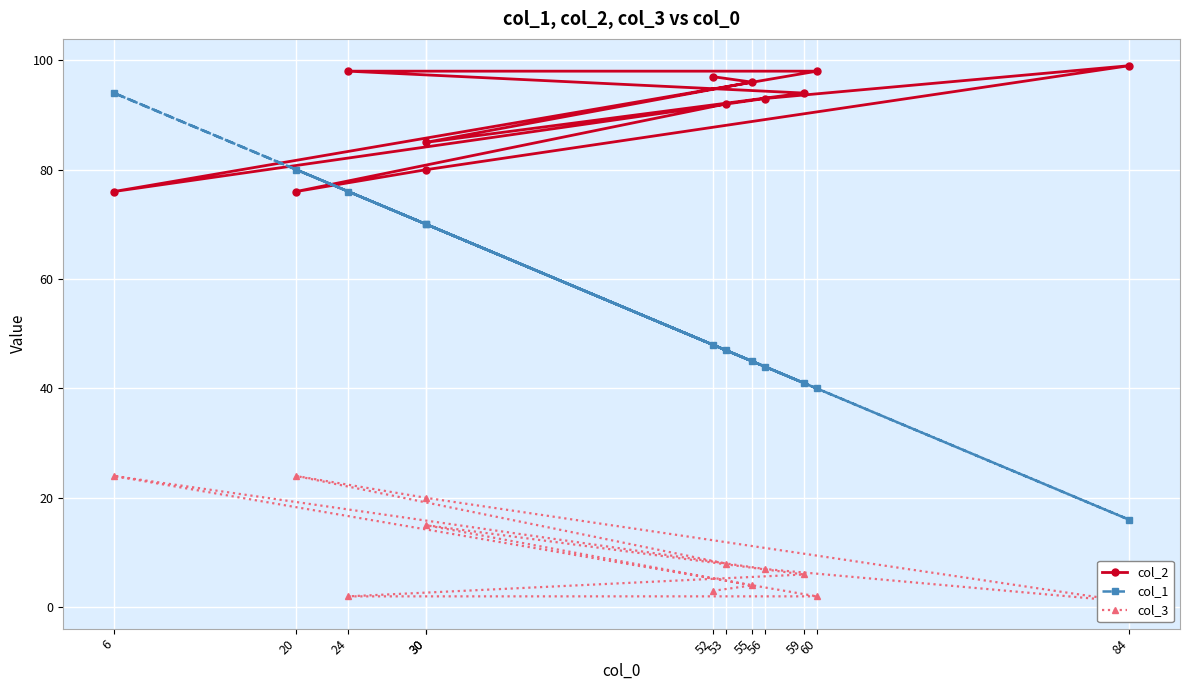

List the series in order of their overall mean, lowest first.

col_3, col_1, col_2